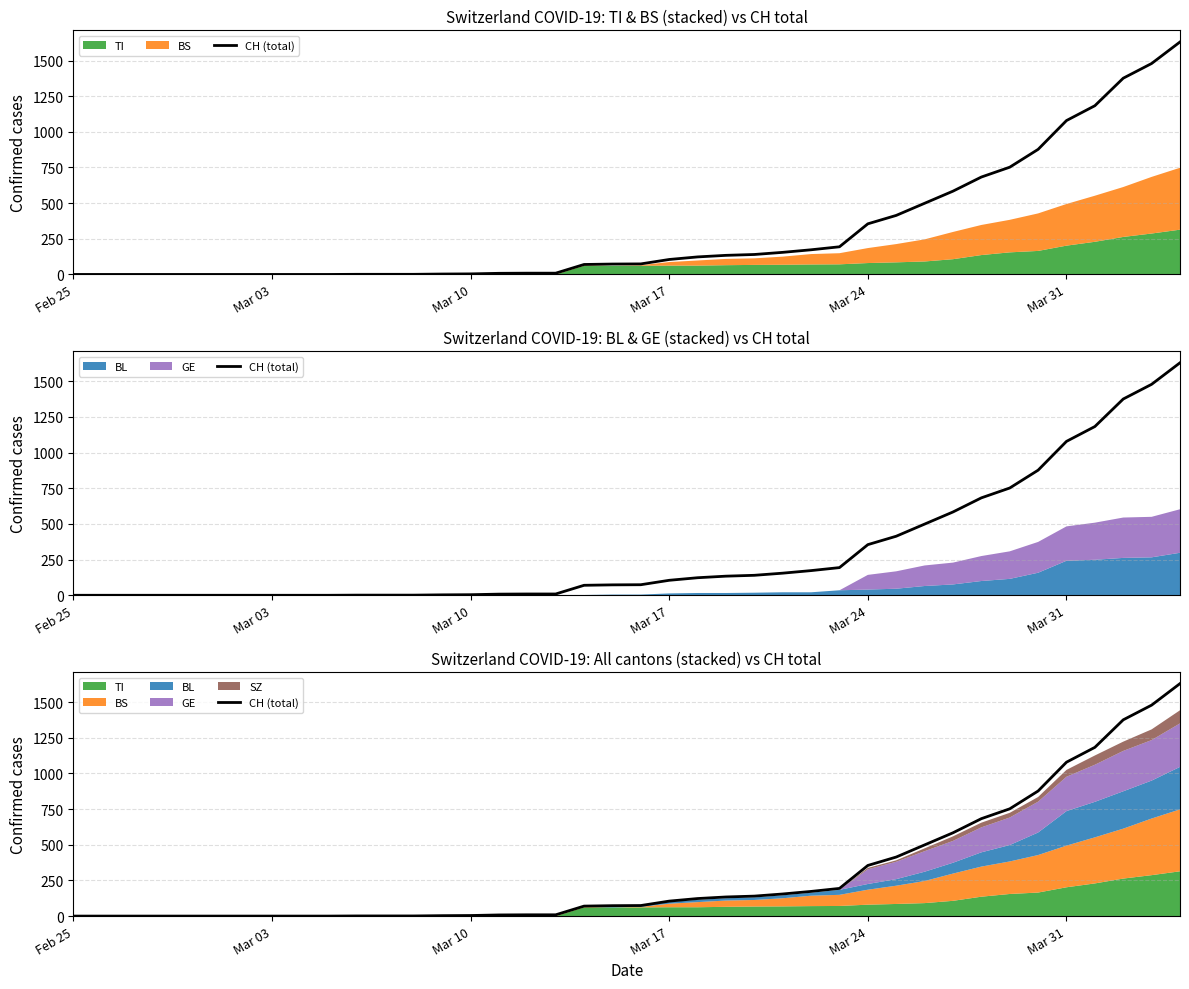

What is the approximate value at Mar 24, to the nearest 100?

400